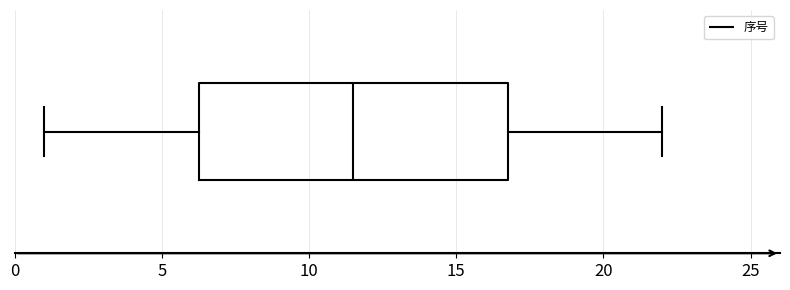

Where does the right whisker of the box end on the x-axis? The values are not printed on the chart, so give them approximately, as read against the axis.

22.0